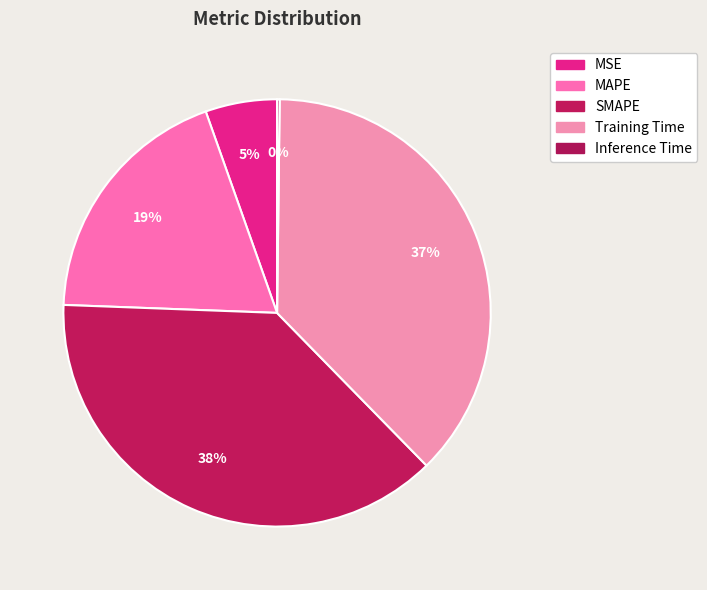

How many segments does this pie chart have?

5